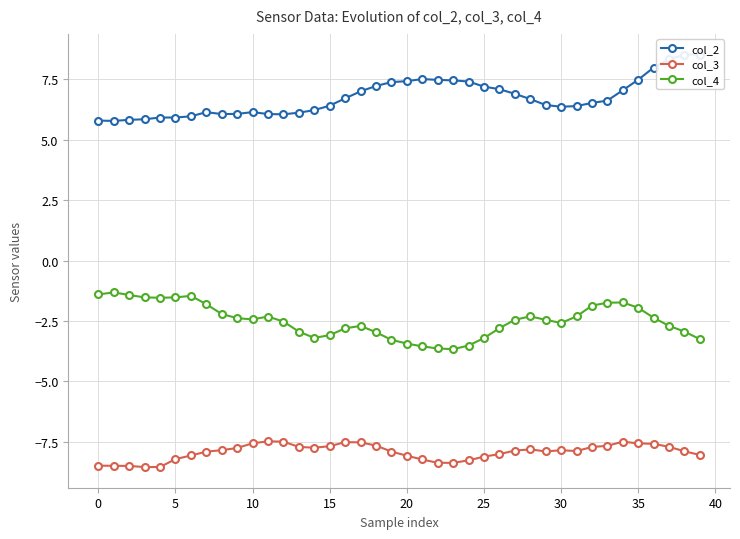

What is the difference between the col_4 values at 34 and 11?

0.6